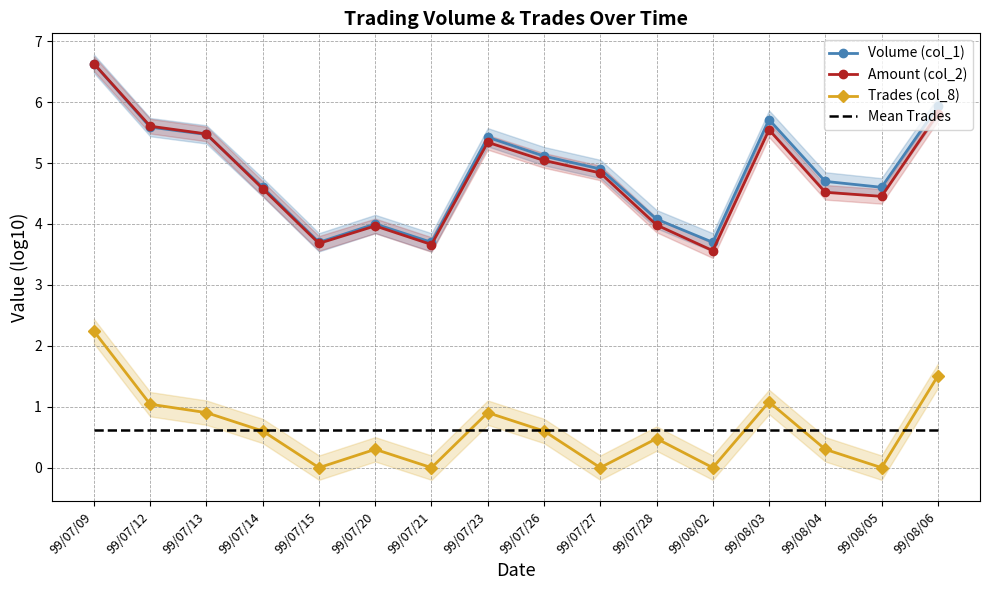

Reading right to left, what are all the values shown in this chart?

Volume (col_1): 99/08/06=5.9	99/08/05=4.6	99/08/04=4.7	99/08/03=5.7	99/08/02=3.7	99/07/28=4.1	99/07/27=4.9	99/07/26=5.1	99/07/23=5.4	99/07/21=3.7	99/07/20=4.0	99/07/15=3.7	99/07/14=4.6	99/07/13=5.5	99/07/12=5.6	99/07/09=6.6
Amount (col_2): 99/08/06=5.8	99/08/05=4.5	99/08/04=4.5	99/08/03=5.5	99/08/02=3.6	99/07/28=4.0	99/07/27=4.8	99/07/26=5.0	99/07/23=5.3	99/07/21=3.7	99/07/20=4.0	99/07/15=3.7	99/07/14=4.6	99/07/13=5.5	99/07/12=5.6	99/07/09=6.6
Trades (col_8): 99/08/06=1.5	99/08/05=0.0	99/08/04=0.3	99/08/03=1.1	99/08/02=0.0	99/07/28=0.5	99/07/27=0.0	99/07/26=0.6	99/07/23=0.9	99/07/21=0.0	99/07/20=0.3	99/07/15=0.0	99/07/14=0.6	99/07/13=0.9	99/07/12=1.0	99/07/09=2.2
Mean Trades: 99/08/06=0.6	99/08/05=0.6	99/08/04=0.6	99/08/03=0.6	99/08/02=0.6	99/07/28=0.6	99/07/27=0.6	99/07/26=0.6	99/07/23=0.6	99/07/21=0.6	99/07/20=0.6	99/07/15=0.6	99/07/14=0.6	99/07/13=0.6	99/07/12=0.6	99/07/09=0.6